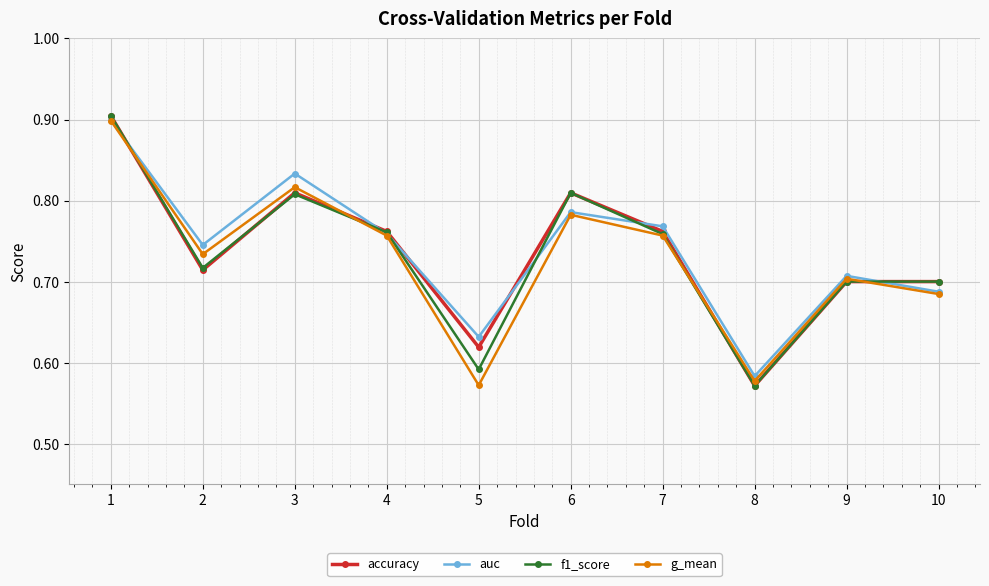

What is the sum of all f1_score values?

7.3